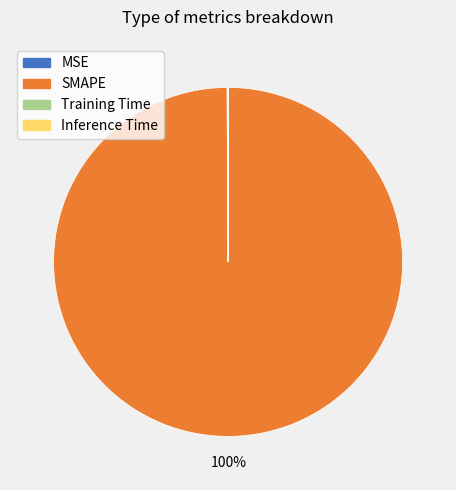

Which slice represents more than half of the pie?

SMAPE